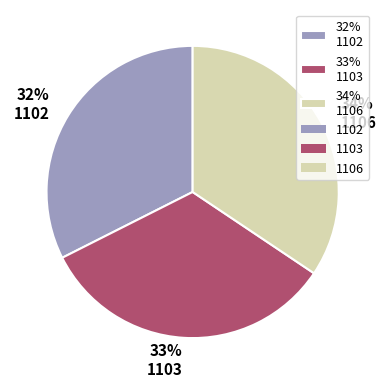

Which category has the smallest portion of the pie?

32% 1102